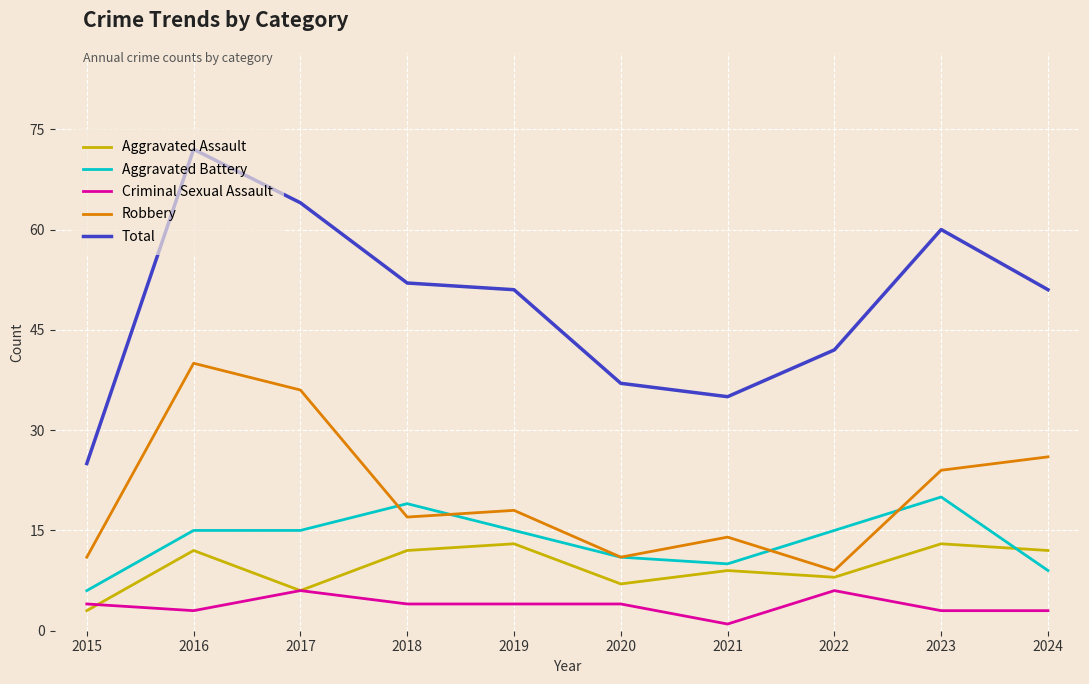

What is the sum of all Total values?

489